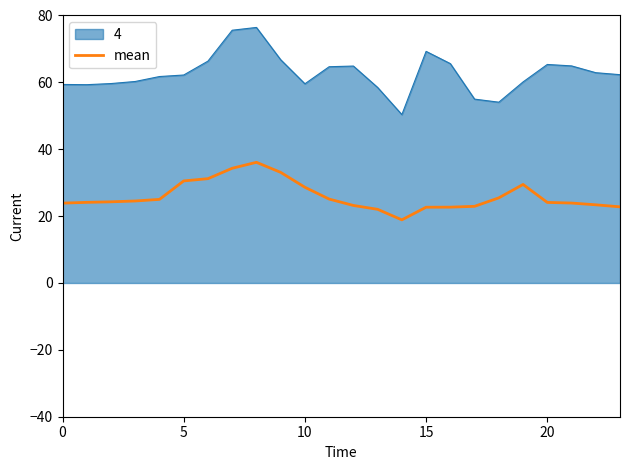

Which series has the largest range (max minus min)?

4